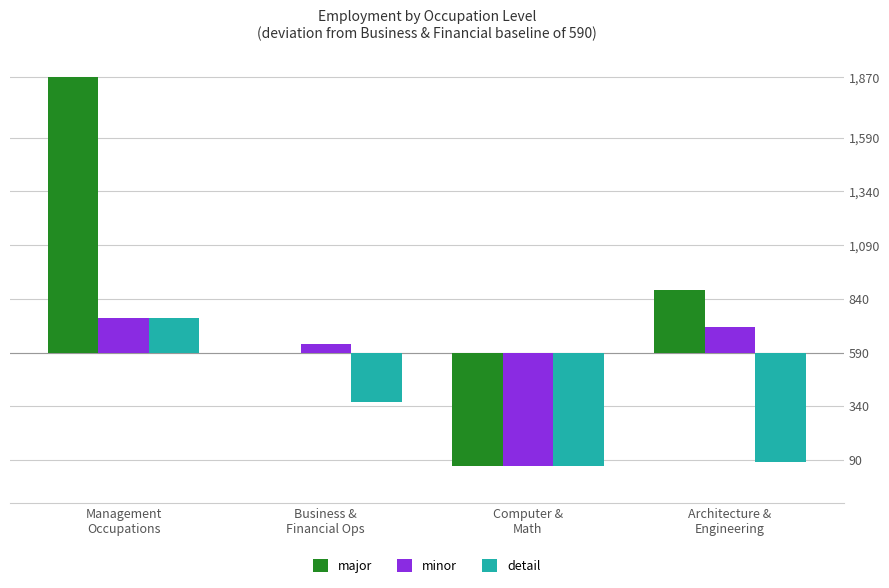

Rank the series by their average value, from lowest to highest.

detail, minor, major